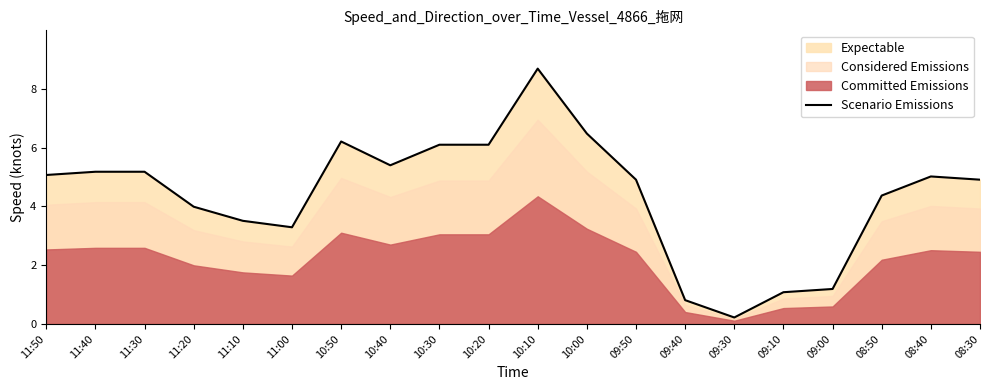

Rank the categories by value from highest to lowest.

10:10, 10:00, 10:50, 10:30, 10:20, 10:40, 11:40, 11:30, 11:50, 08:40, 09:50, 08:30, 08:50, 11:20, 11:10, 11:00, 09:00, 09:10, 09:40, 09:30